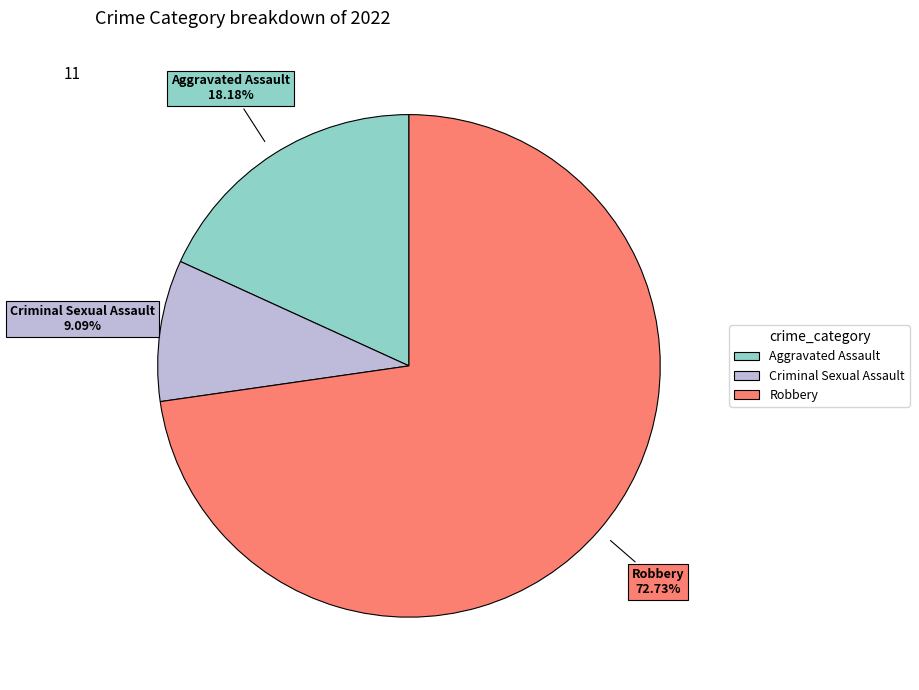

Is there any slice that represents more than half of the pie?

Yes